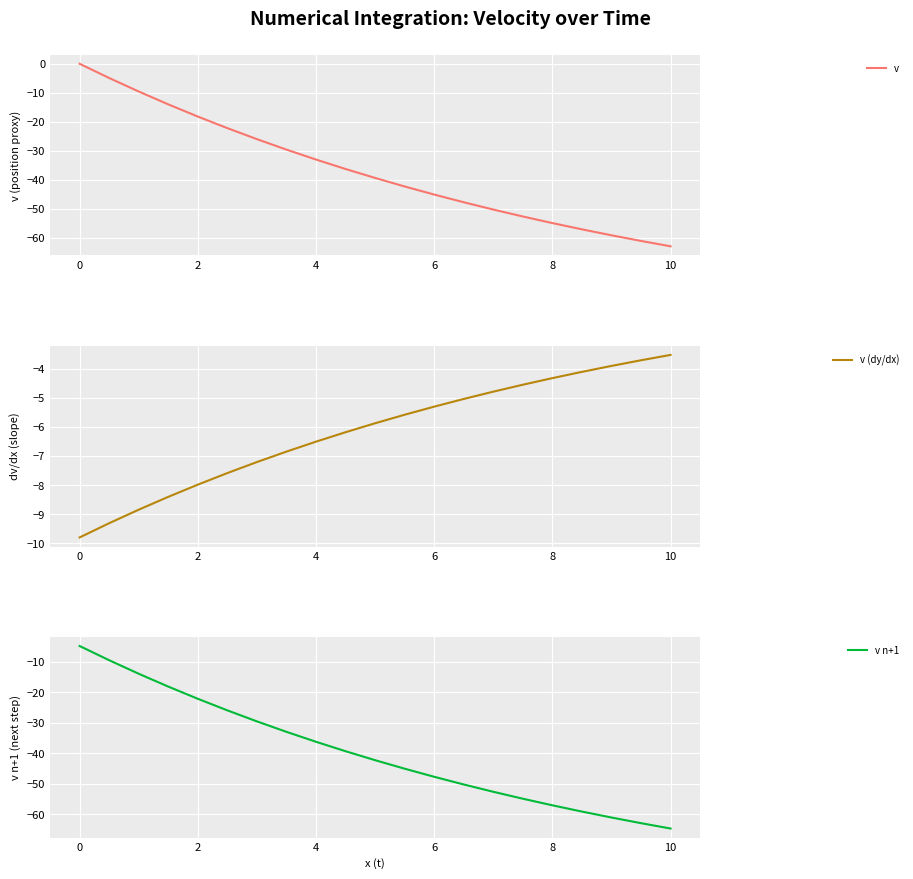

The v (dy/dx) series shows -3.5 at 10. True or false?

True